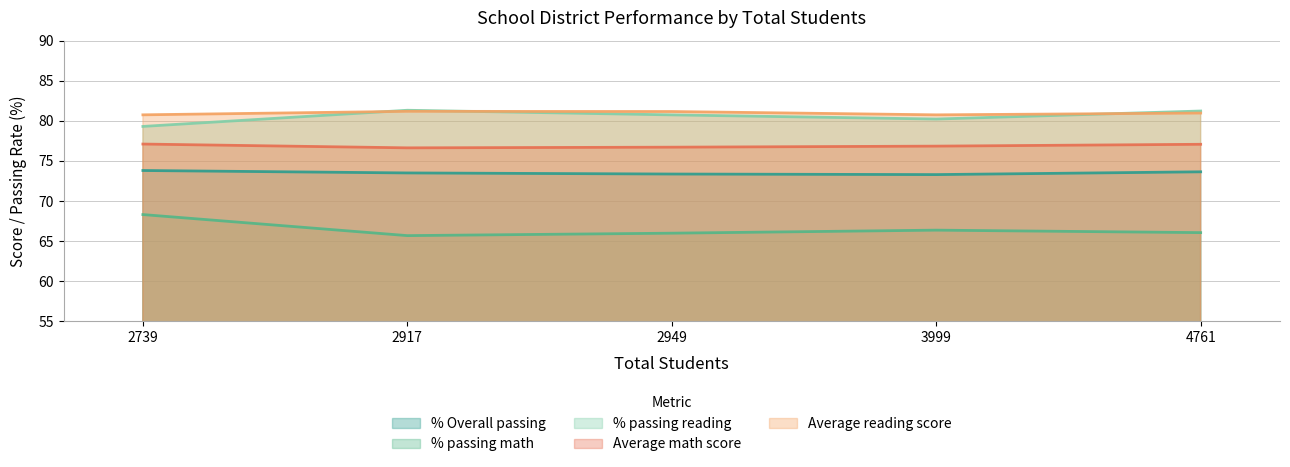

What is the minimum value for % passing reading?

79.3